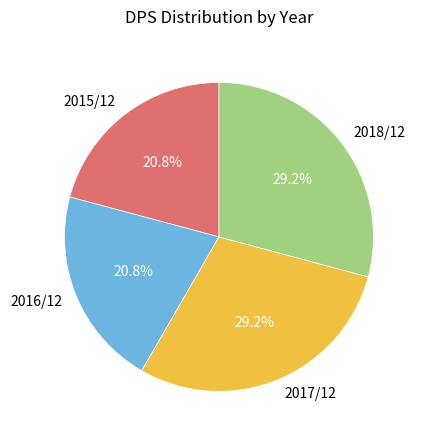

Approximately how many times larger is the value at 2017/12 compared to 2016/12?

1.4